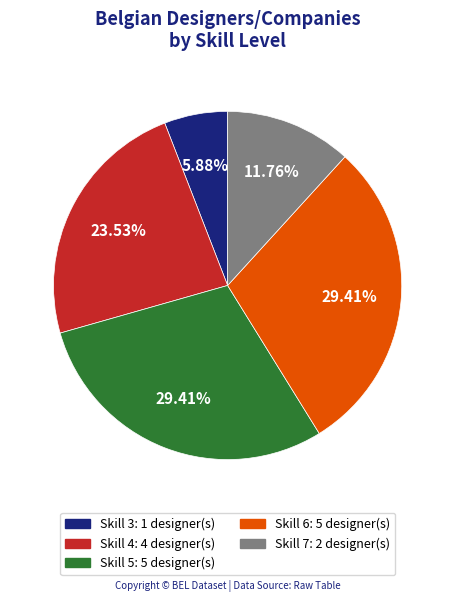

What percentage is the Skill 3 slice, to the nearest percent?

6%